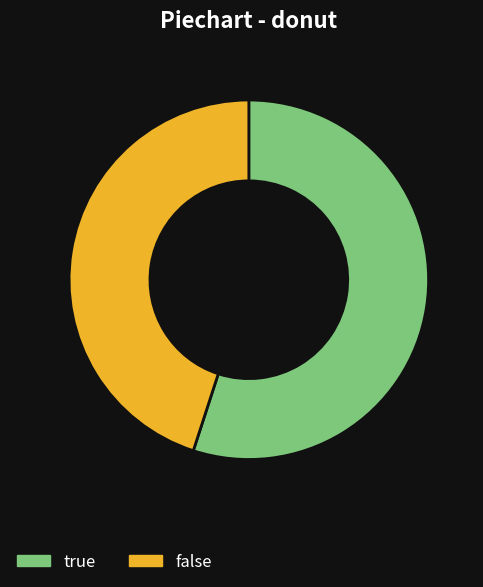

Approximately how many times larger is the value at true compared to false?

1.2